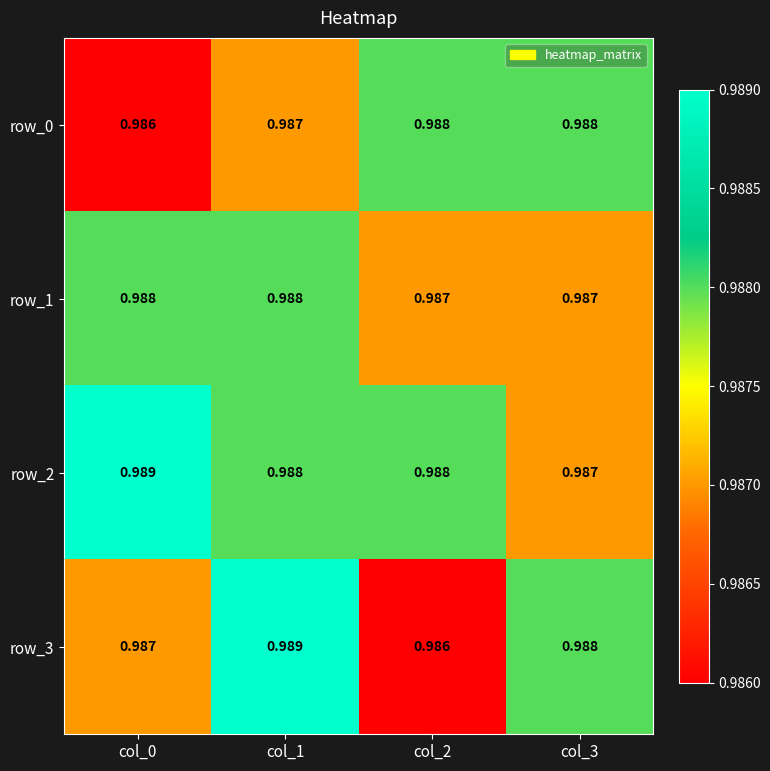

What is the total value across all series at col_1?

4.0